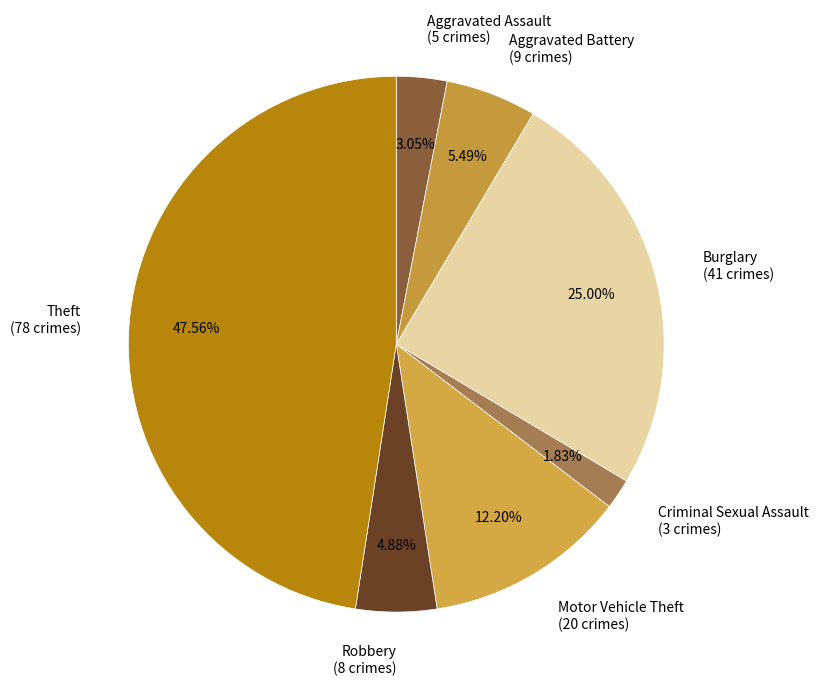

Between Robbery and Theft, which is larger?

Theft